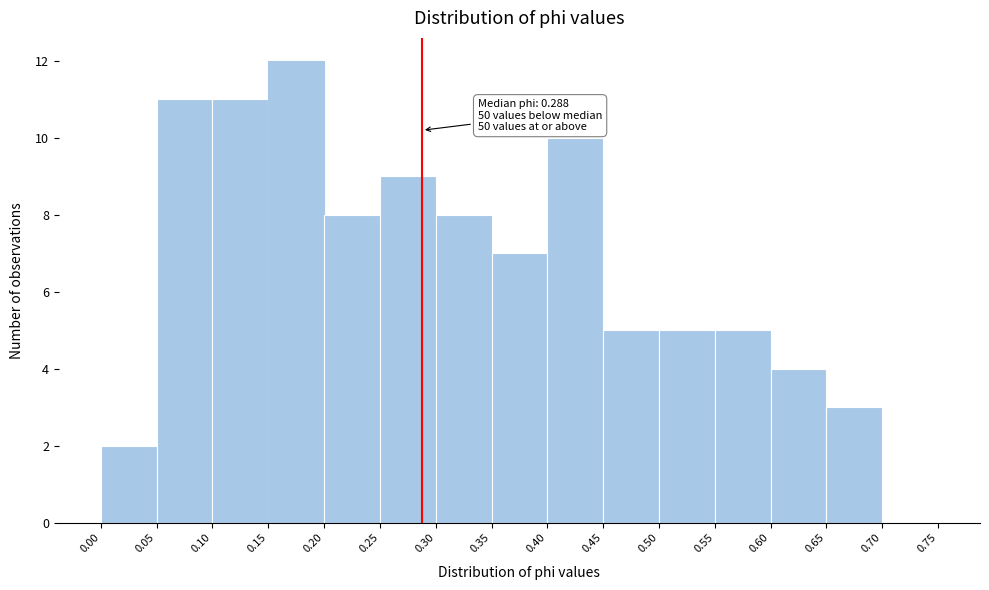

Over which range of the x-axis is the bar tallest?

0.15 to 0.20